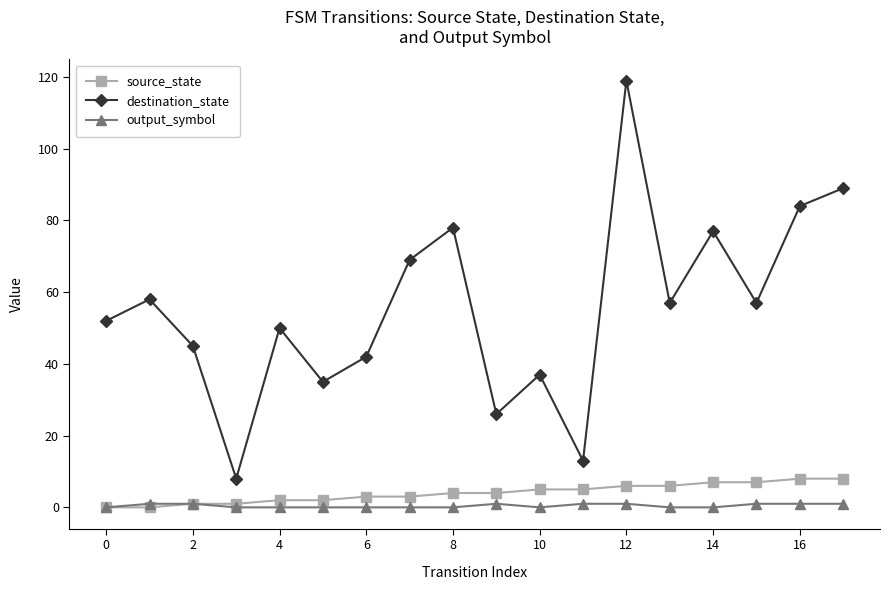

True or false: destination_state and output_symbol intersect in this chart.

False